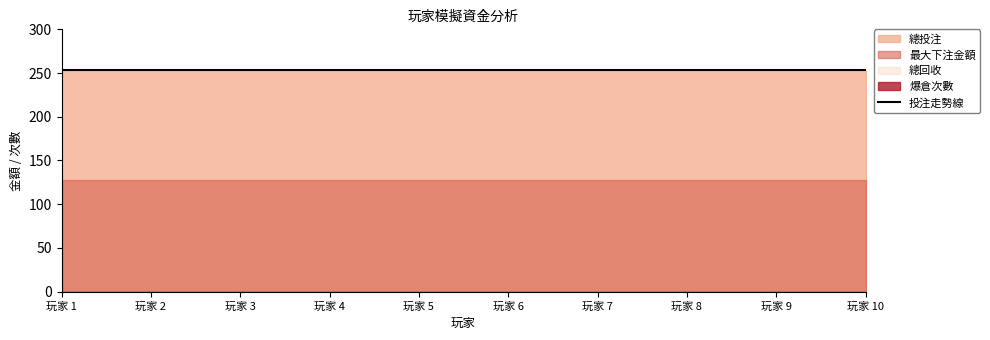

Reading right to left, transcribe all the data shown in this chart.

總投注: 玩家 10=254	玩家 9=254	玩家 8=254	玩家 7=254	玩家 6=254	玩家 5=254	玩家 4=254	玩家 3=254	玩家 2=254	玩家 1=254
總回收: 玩家 10=0	玩家 9=0	玩家 8=0	玩家 7=0	玩家 6=0	玩家 5=0	玩家 4=0	玩家 3=0	玩家 2=0	玩家 1=0
最大下注金額: 玩家 10=128	玩家 9=128	玩家 8=128	玩家 7=128	玩家 6=128	玩家 5=128	玩家 4=128	玩家 3=128	玩家 2=128	玩家 1=128
爆倉次數: 玩家 10=0	玩家 9=0	玩家 8=0	玩家 7=0	玩家 6=0	玩家 5=0	玩家 4=0	玩家 3=0	玩家 2=0	玩家 1=0